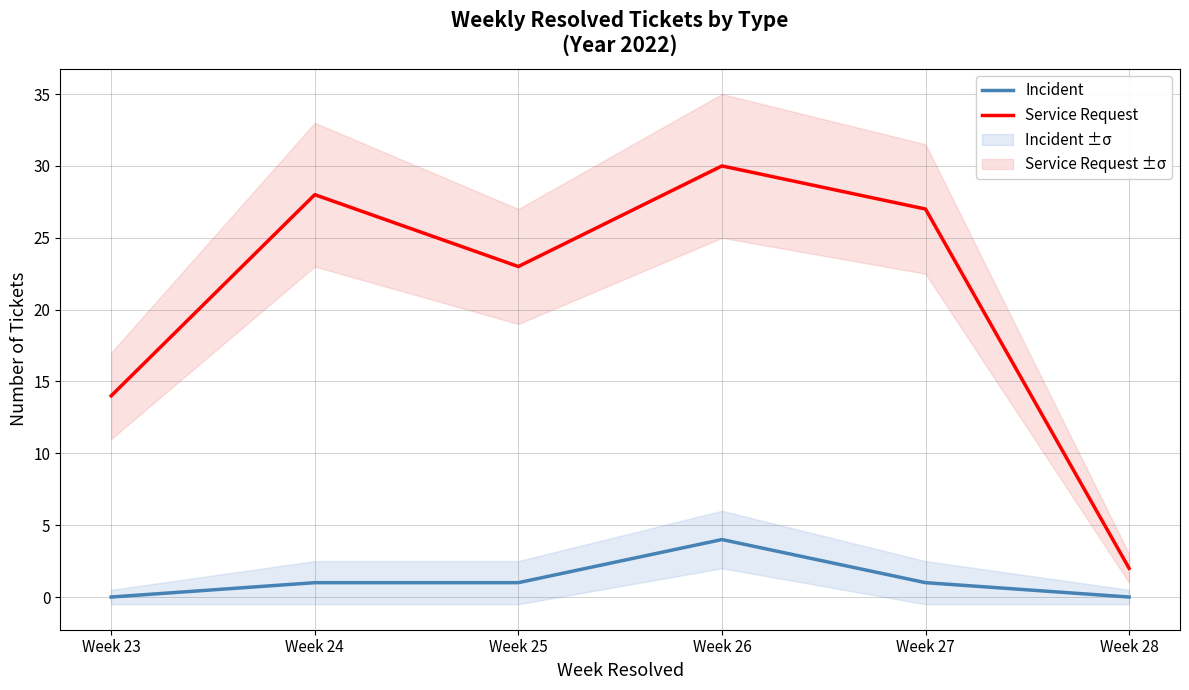

True or false: Service Request and Incident intersect in this chart.

False